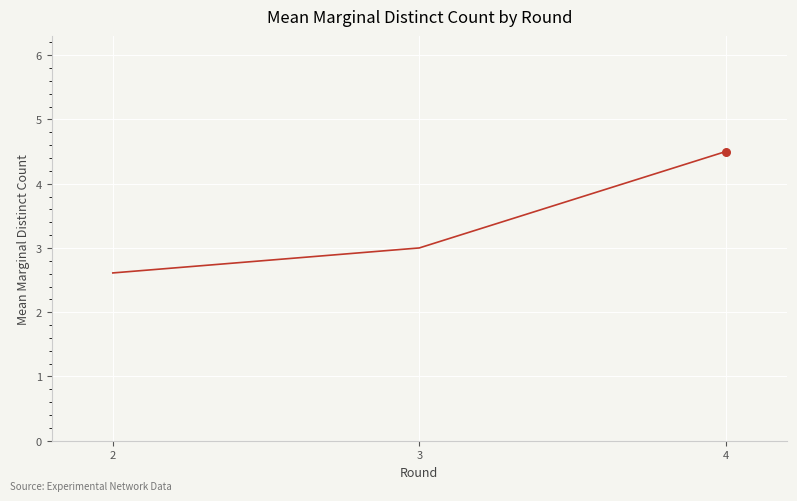

What is the ratio of the value at 2 to the value at 4?

0.6